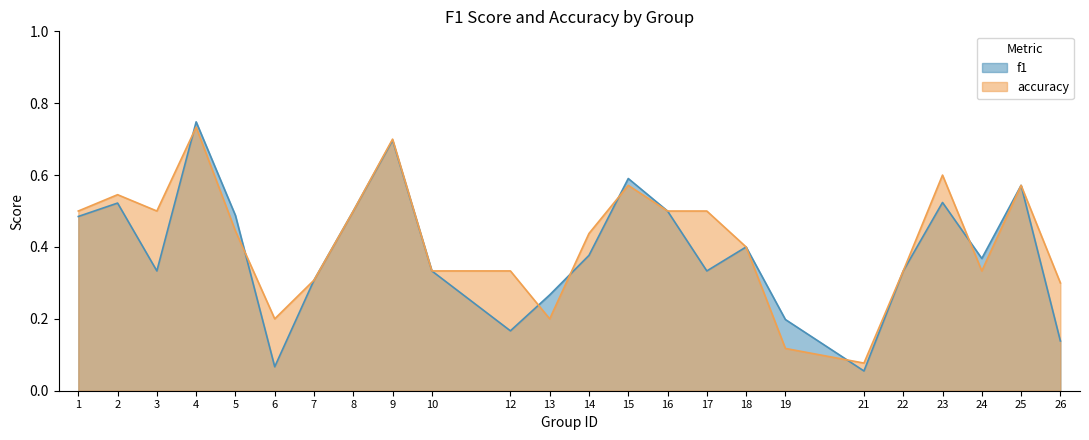

At 14, list the series in order from largest to smallest.

accuracy, f1